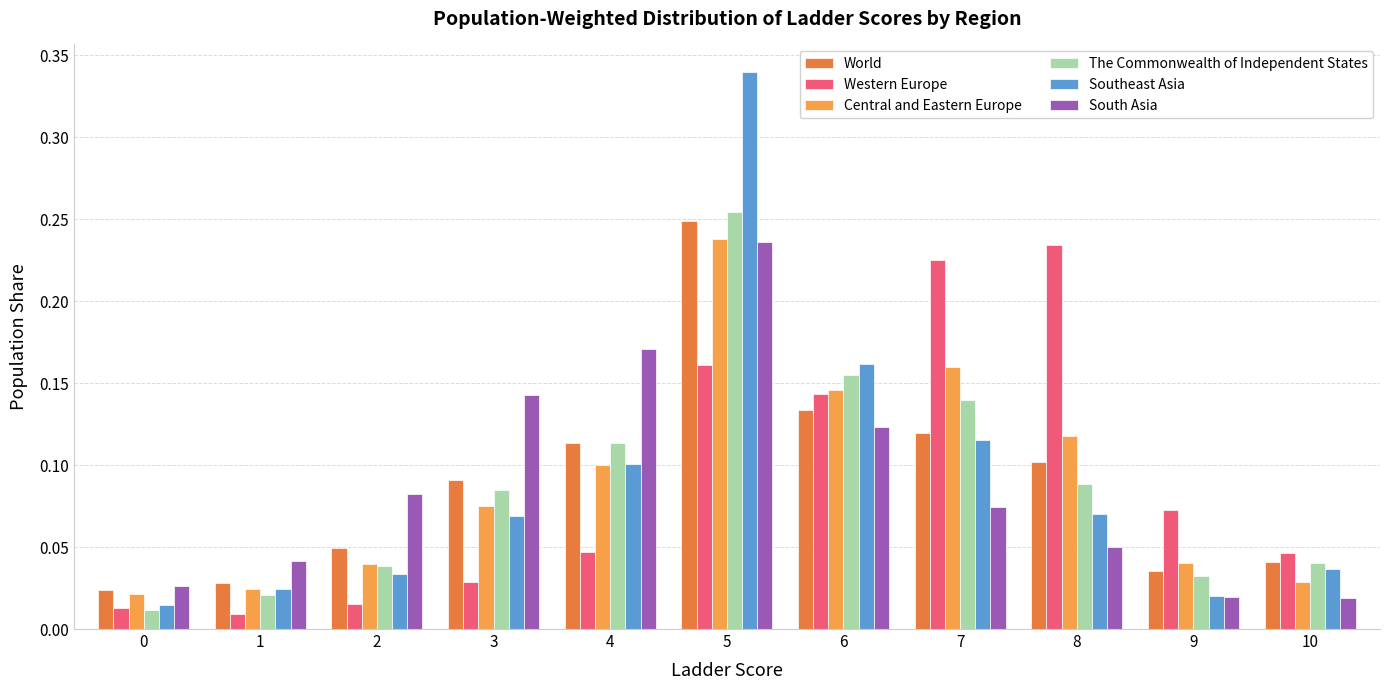

How many groups of bars are there?

11